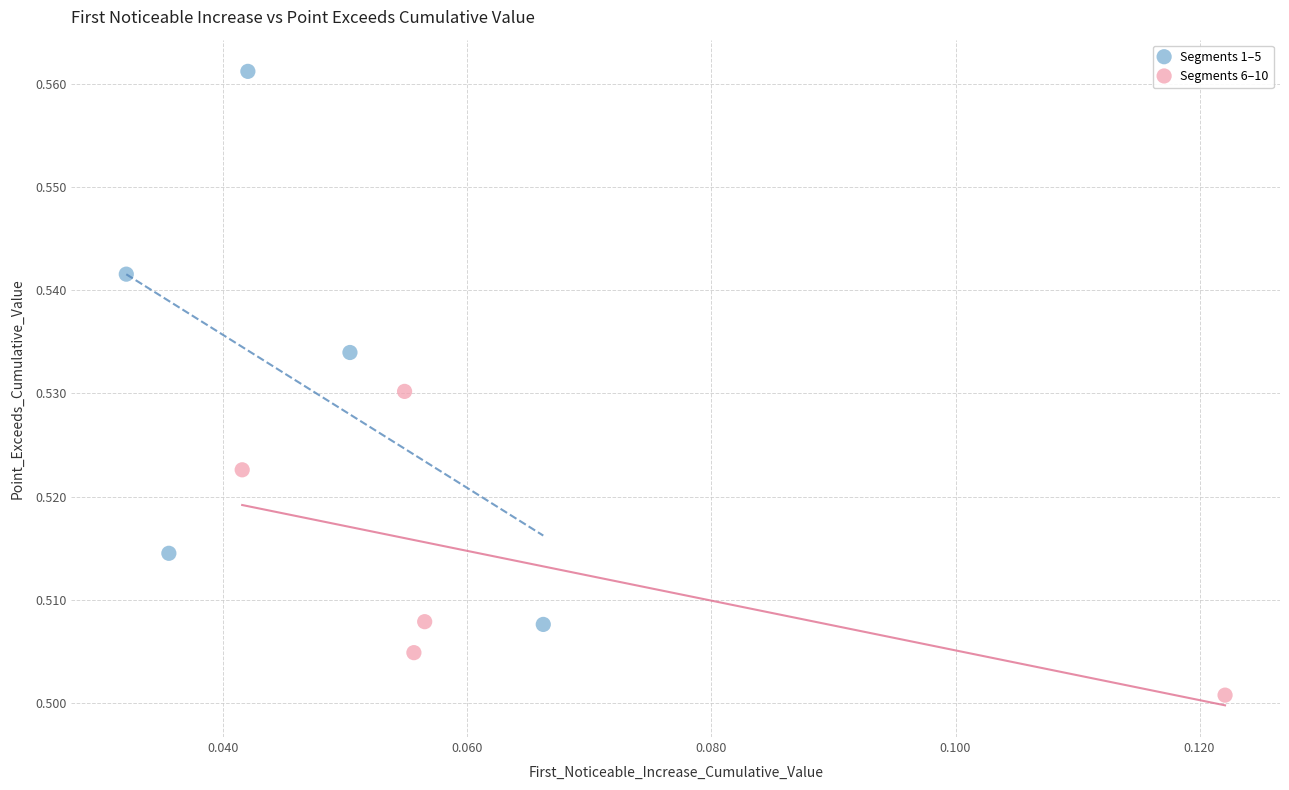

Which series contains the lowest Y value?

Segments 6–10